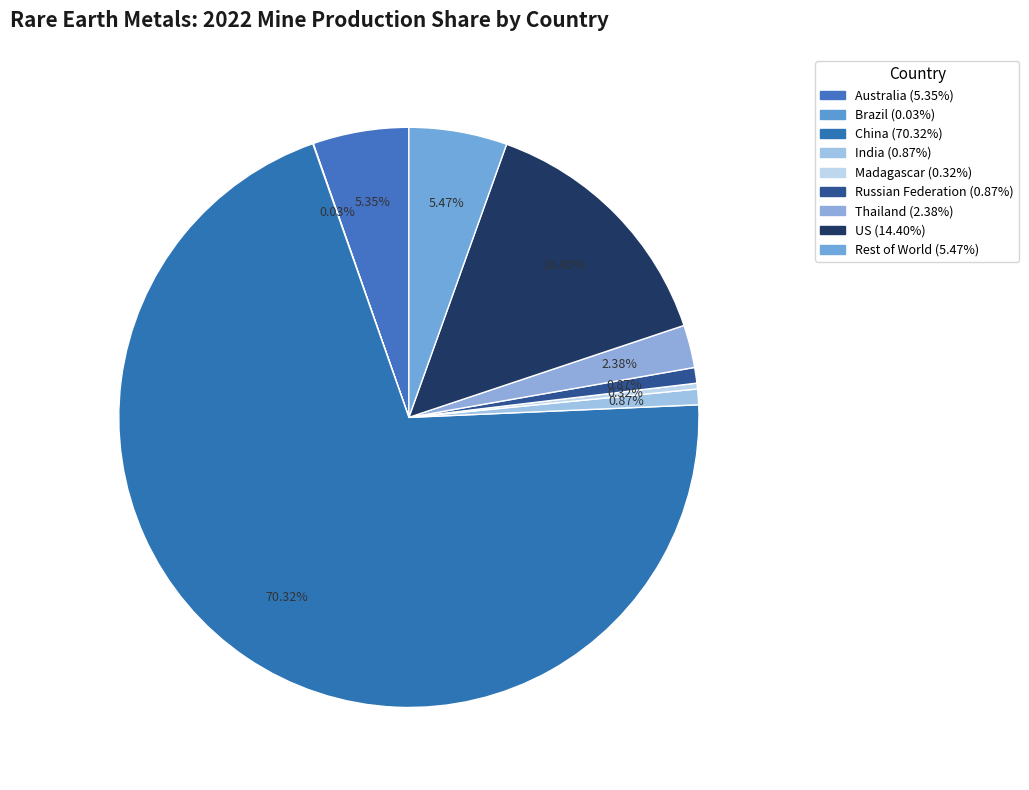

Is the sum of China and Rest of World greater than half?

Yes